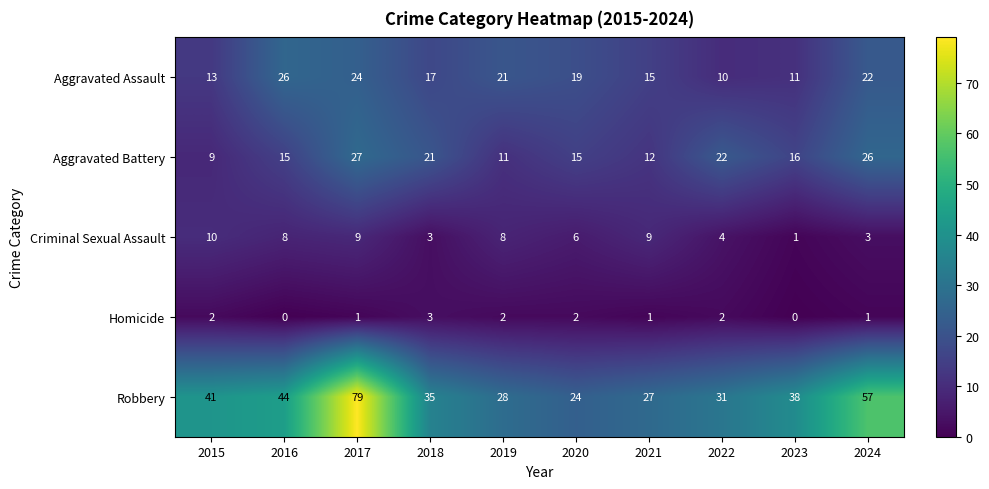

What is the total value across all series at 2024?

109